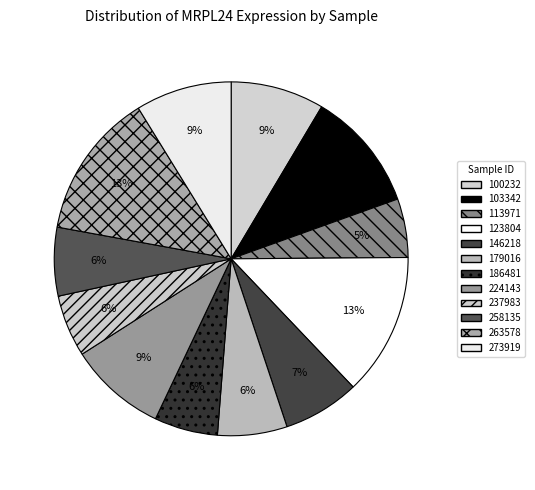

How many segments does this pie chart have?

12